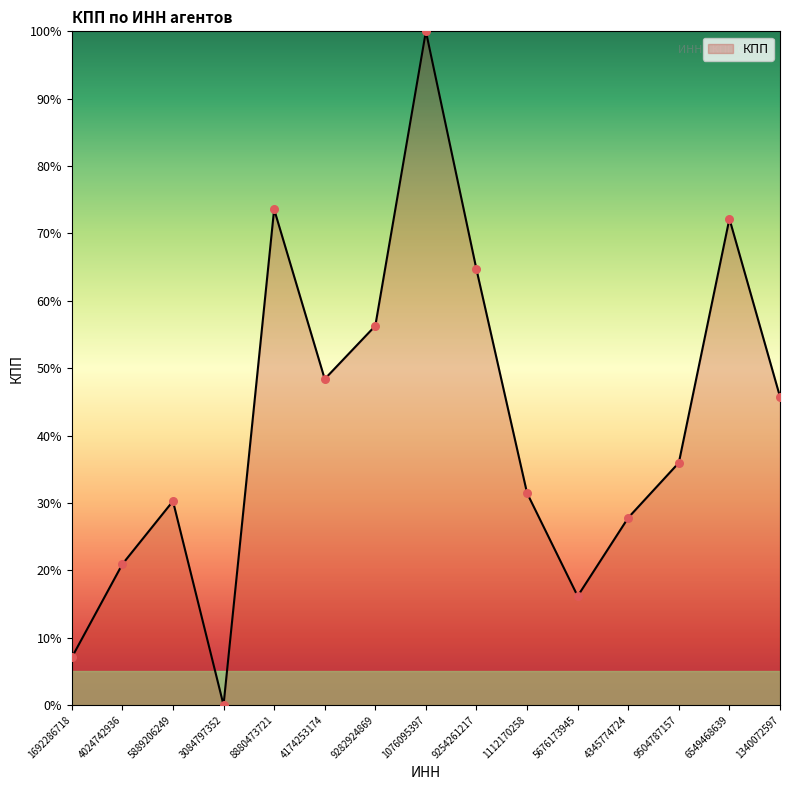

Which has a higher value, 3084797352 or 9504787157?

9504787157